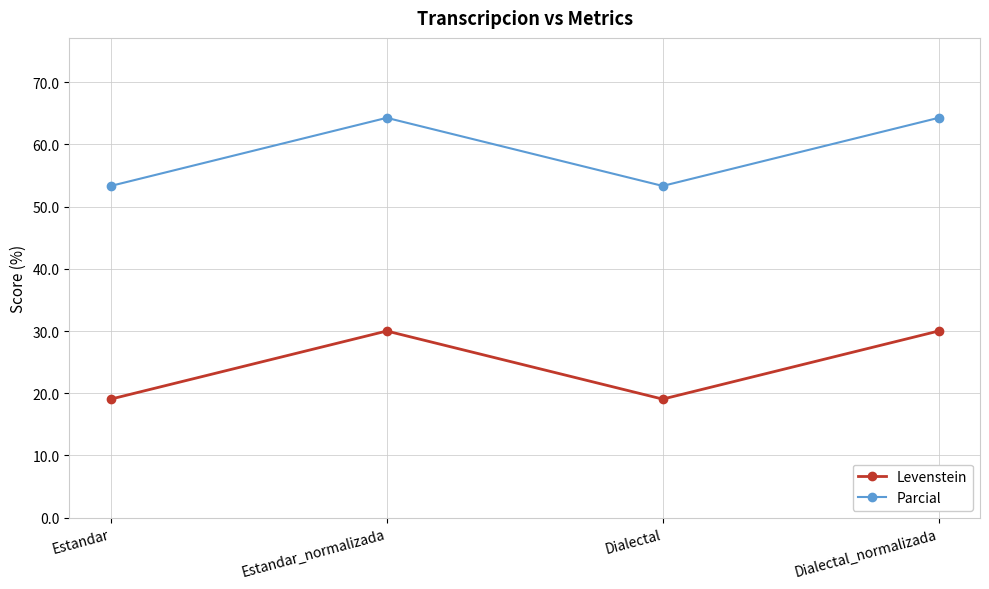

How many lines are shown in the chart?

2